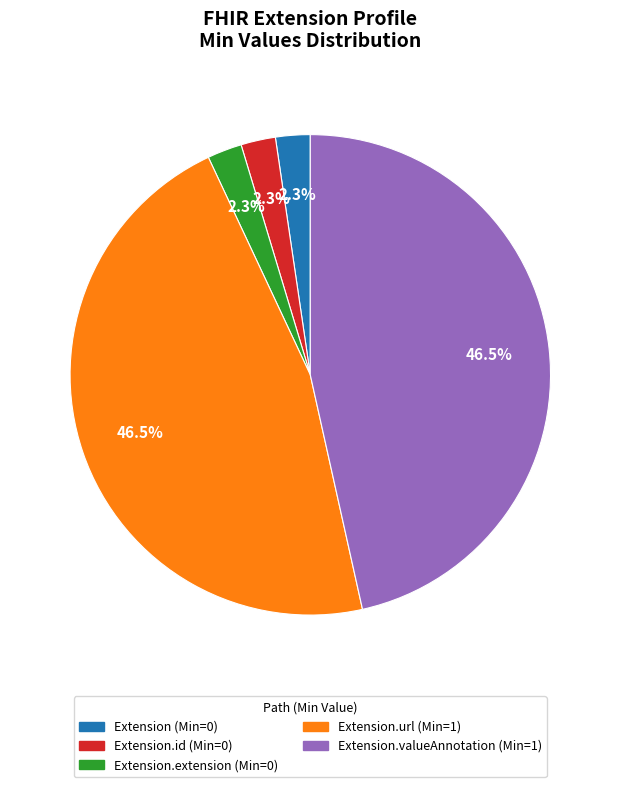

Does any single category account for the majority?

No